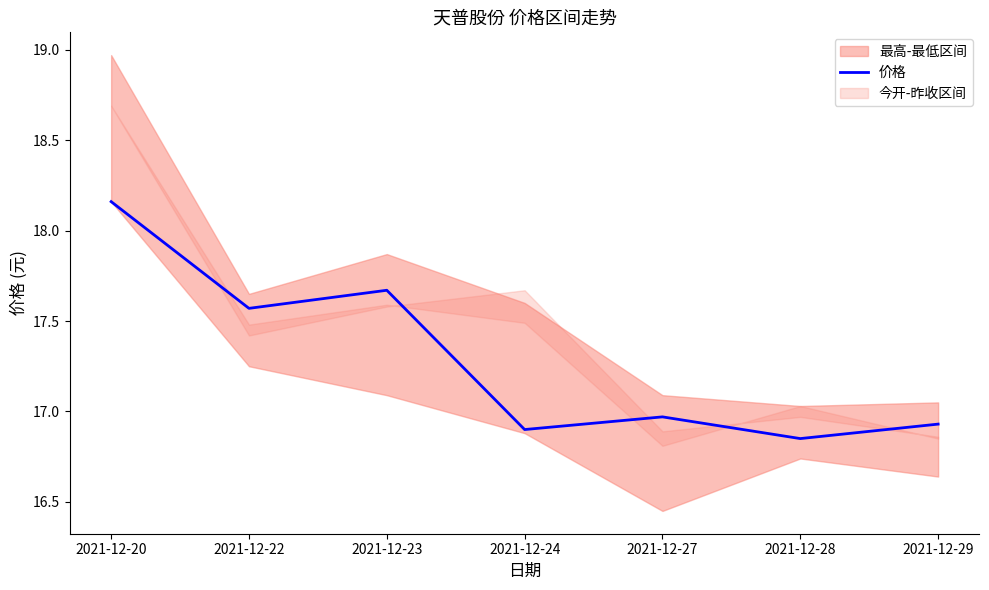

What is the smallest value displayed?

16.9